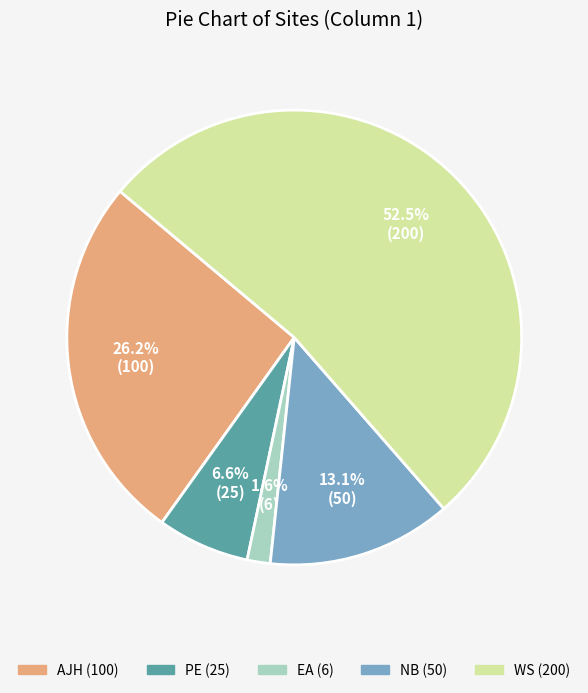

To the nearest percent, what is the difference between the AJH and WS slice percentages?

26%